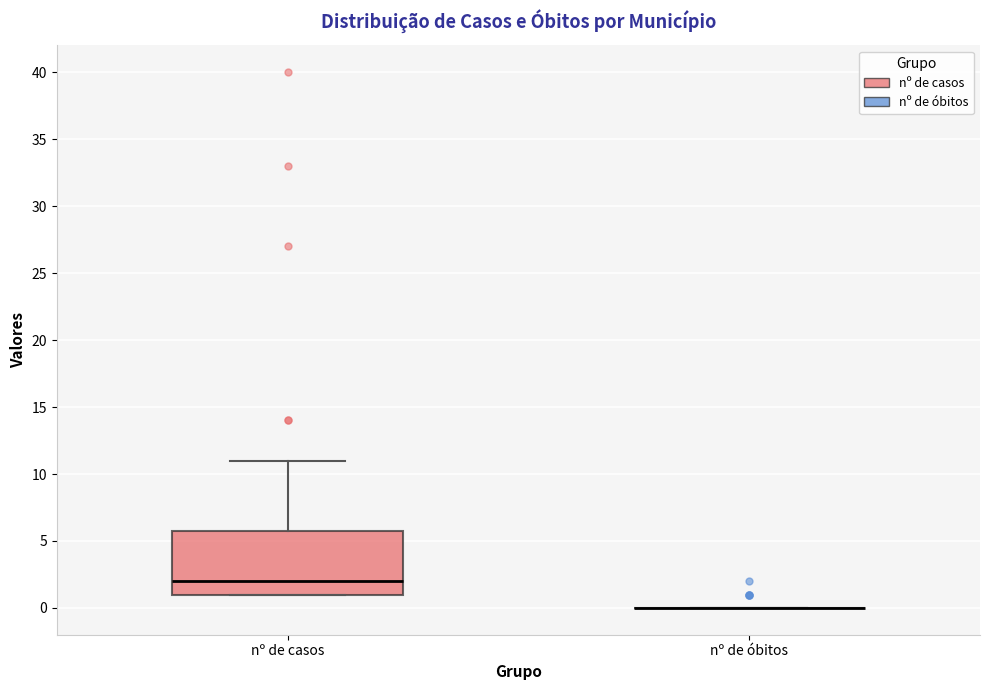

Comparing the boxes themselves (not the whiskers), which one is the tallest?

nº de casos